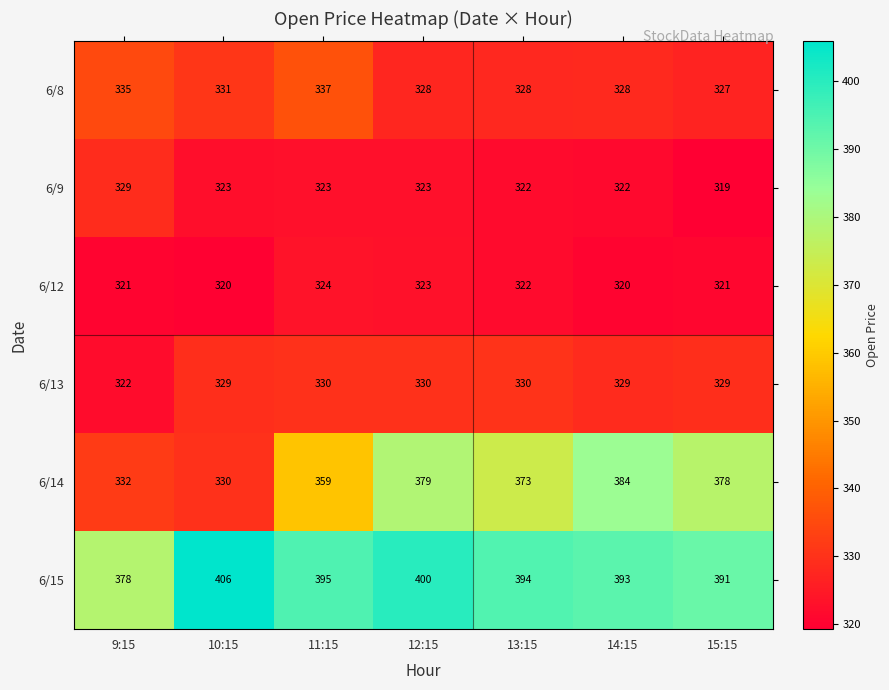

What is the total value across all series at 9:15?

2017